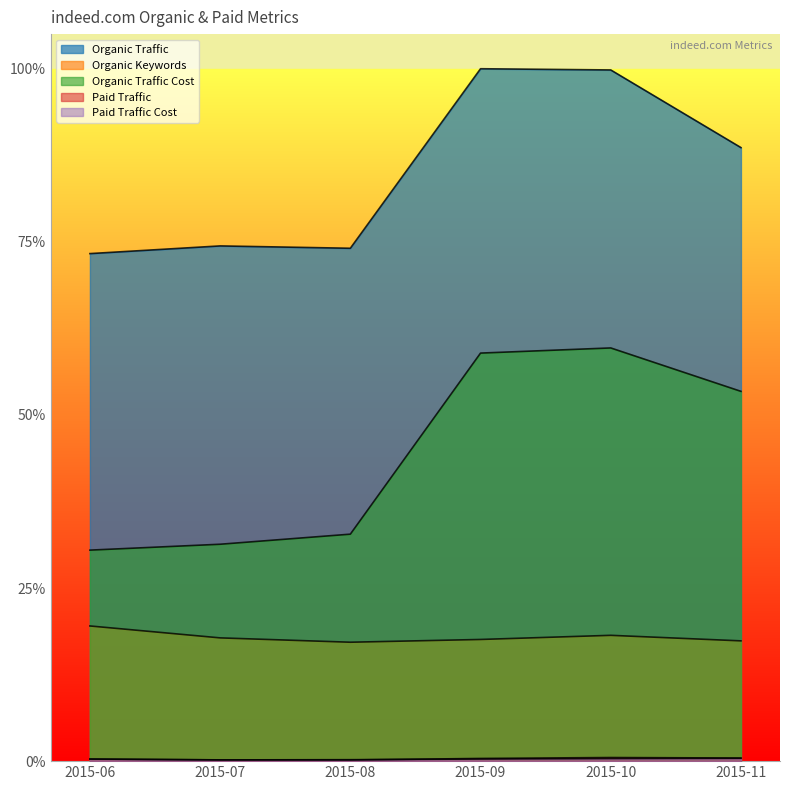

Which category has the highest value in the Paid Traffic series?

2015-10